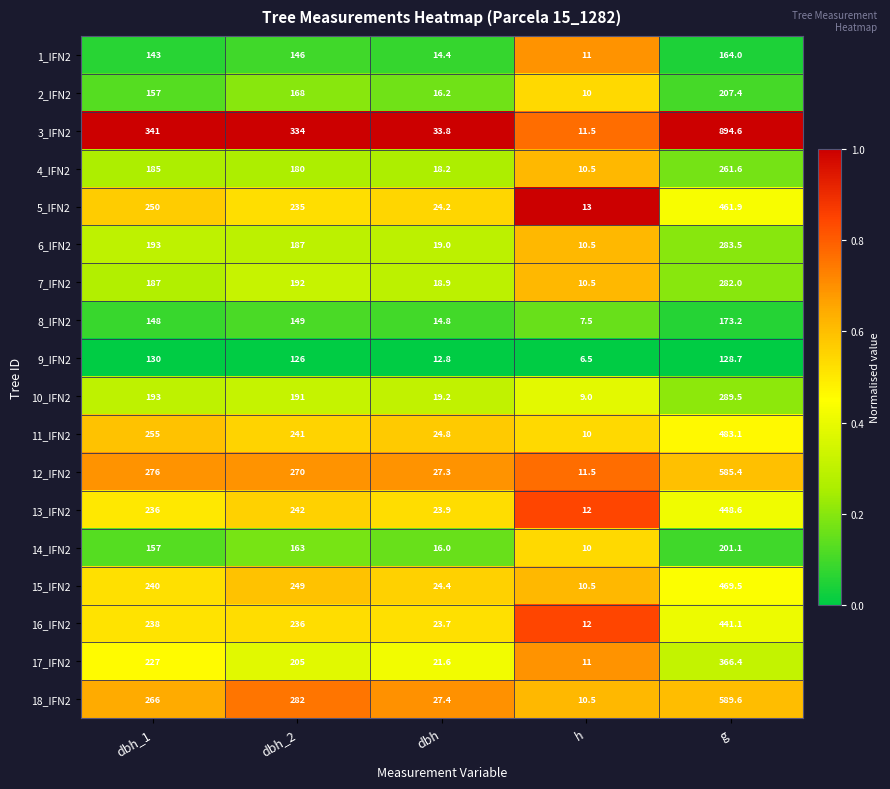

Where is 3_IFN2 nearest to the value 453?

dbh_1